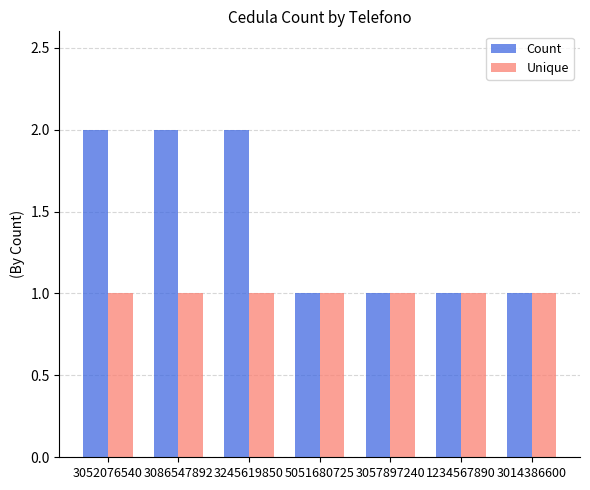

Which series has the widest spread of values?

Count